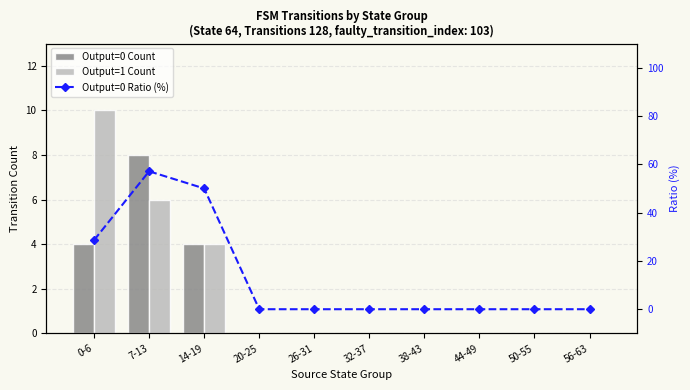

What position from the left is 14-19?

3